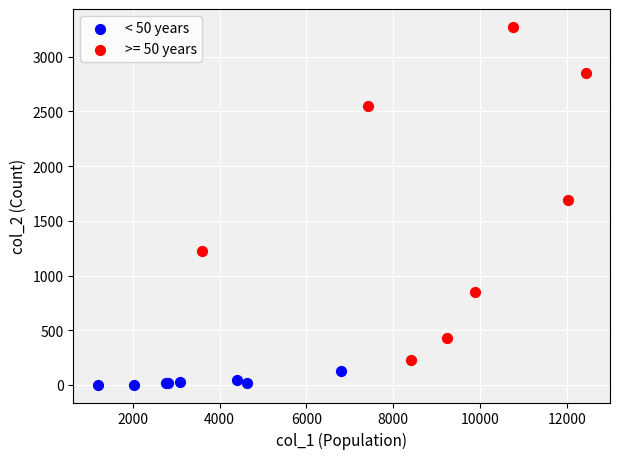

Which series contains the lowest Y value?

< 50 years